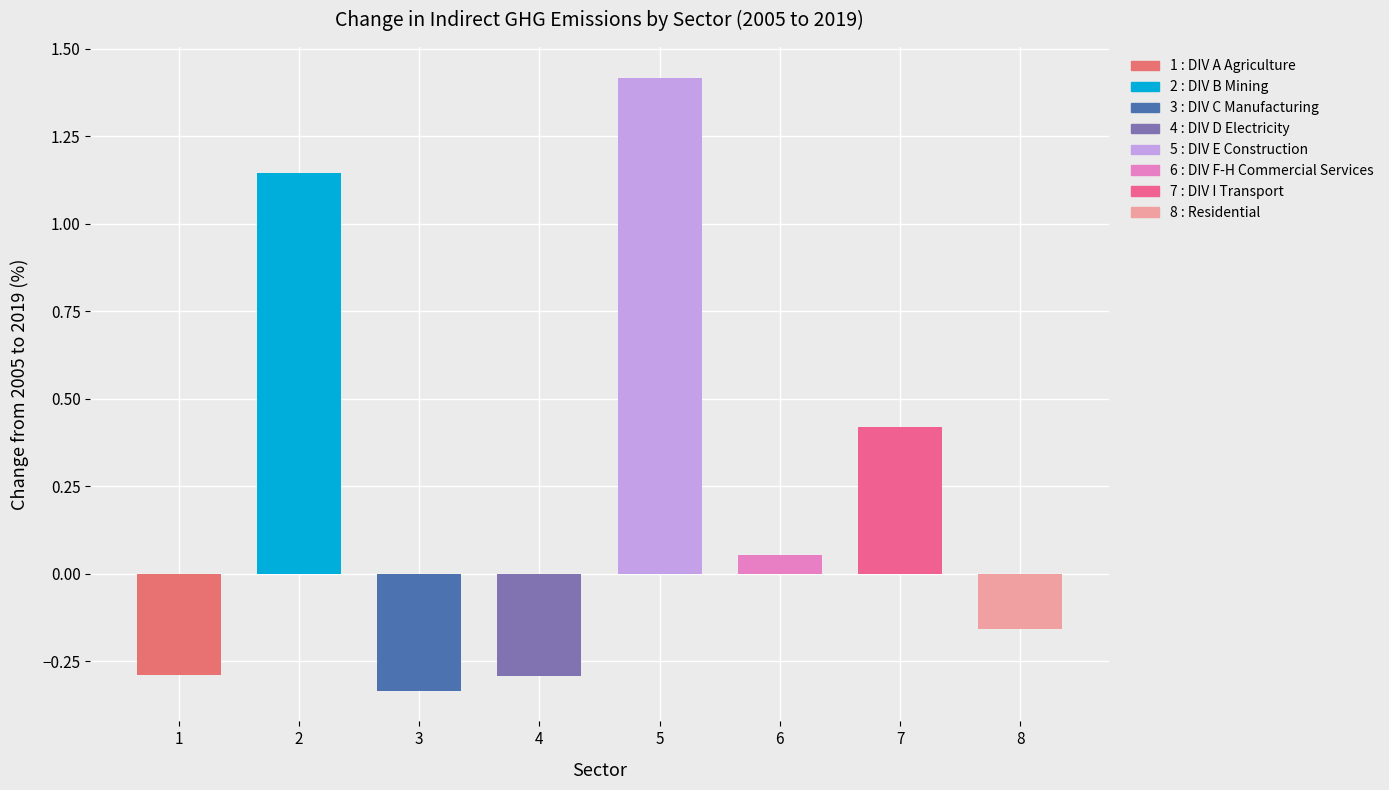

Rank the categories by value from lowest to highest.

DIV C Manufacturing, DIV D Electricity, DIV A Agriculture, Residential, DIV F-H Commercial Services, DIV I Transport, DIV B Mining, DIV E Construction